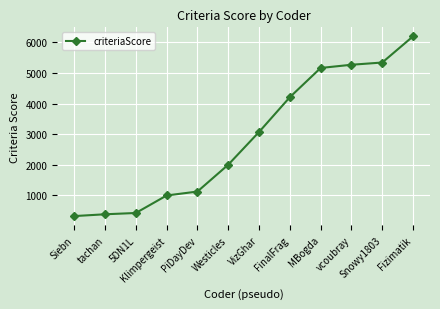

What is the change in value from VizGhar to FinalFrag?

+1137